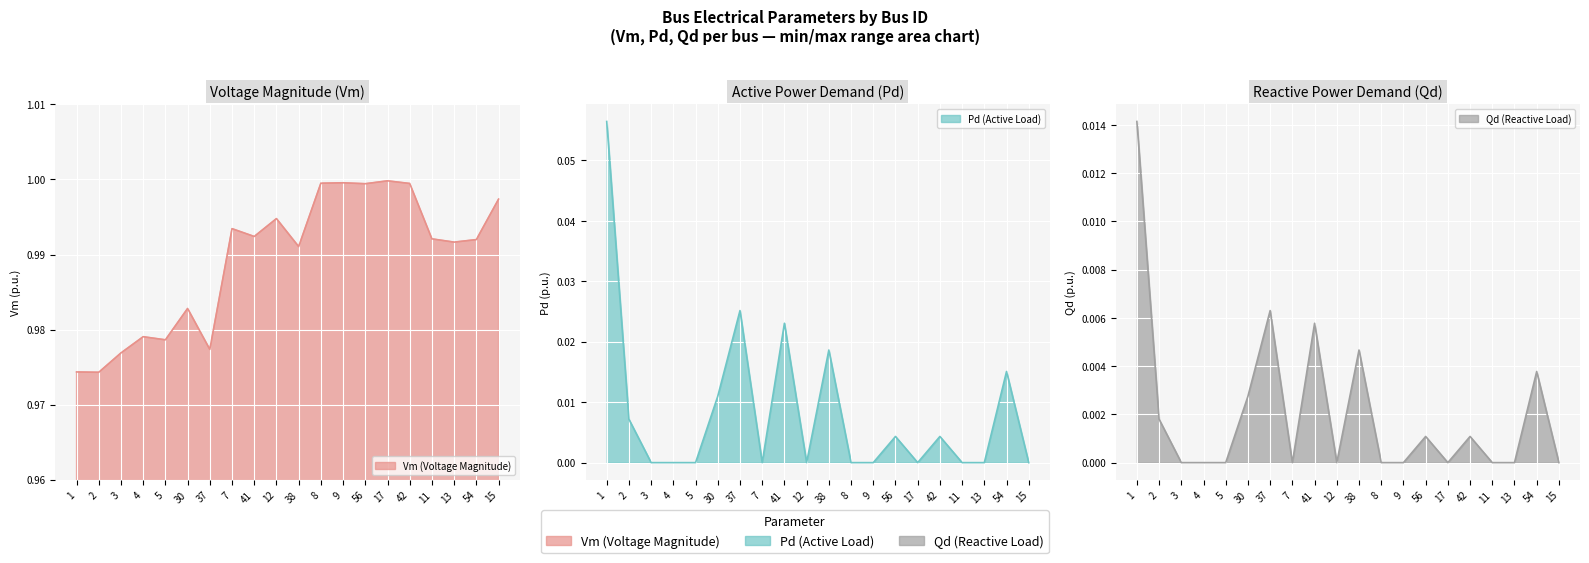

What are all the series names shown in the legend?

Vm, Pd, Qd